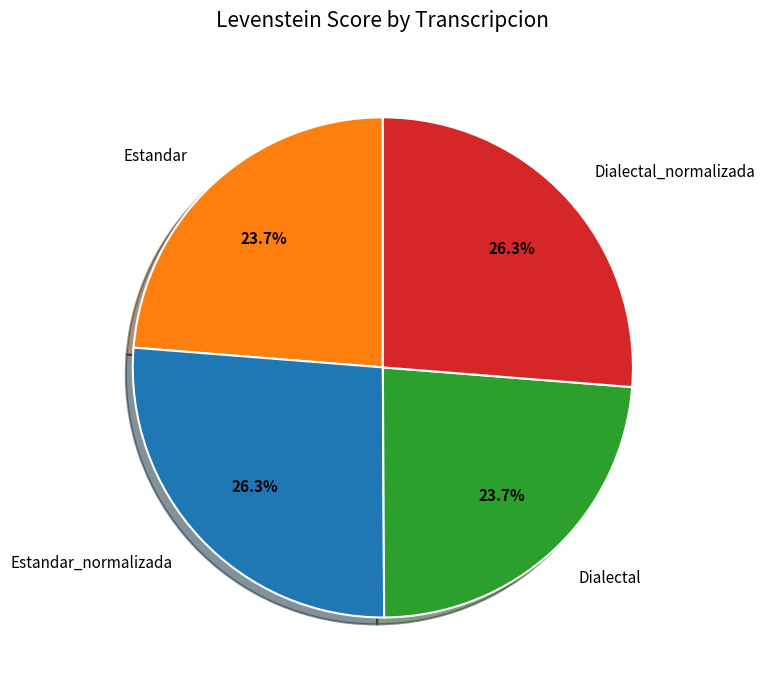

To the nearest percent, what percentage of the pie is Estandar?

24%